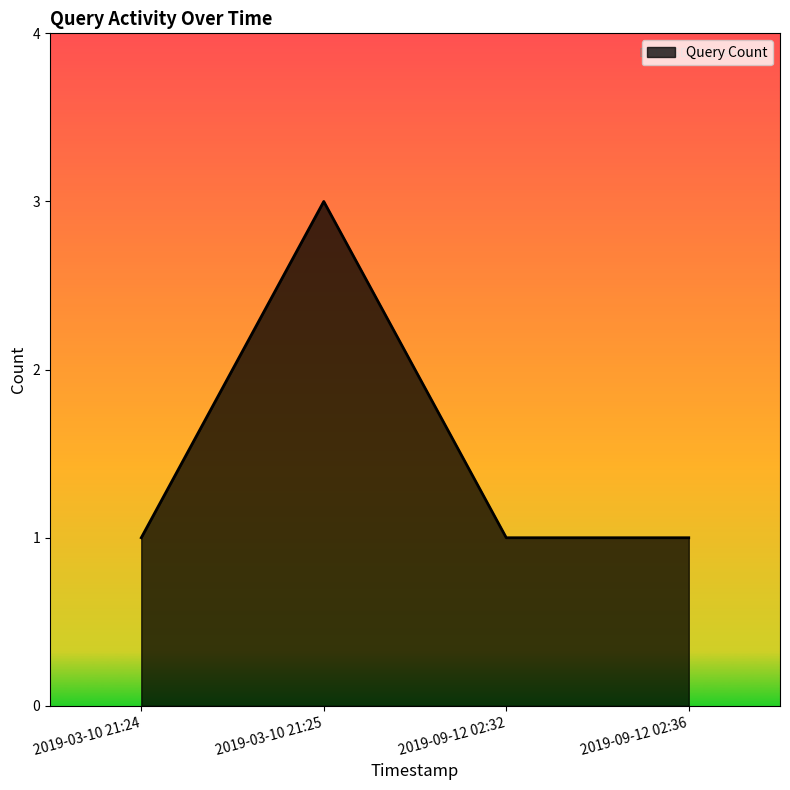

What is the change in value from 2019-03-10 21:24 to 2019-03-10 21:25?

+2